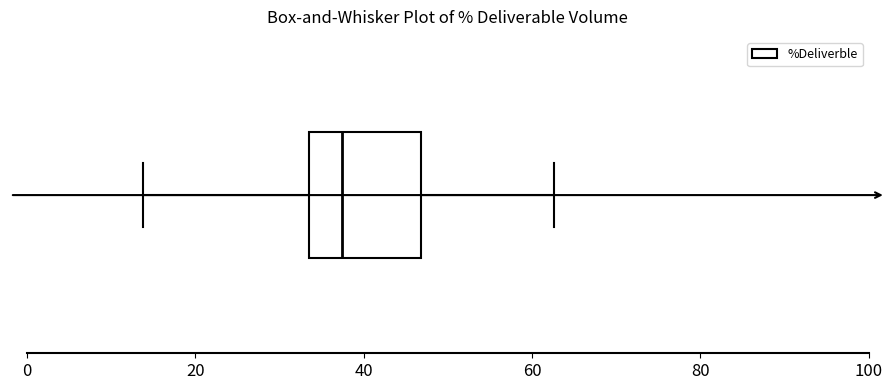

Transcribe this box plot: give where the median line is, the range the box spans, and where the two whiskers end, as read against the x-axis. The values are not printed on the chart, so give them approximately, as read against the axis.

median 38, box 34 to 46, whiskers 14 to 62